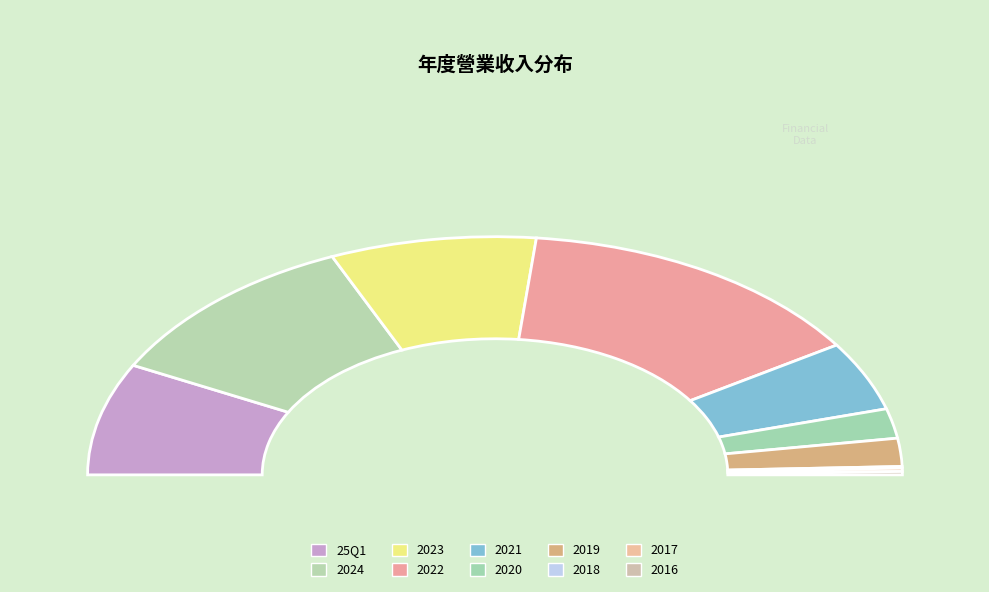

The 2024 slice represents 22% of the pie. True or false?

True